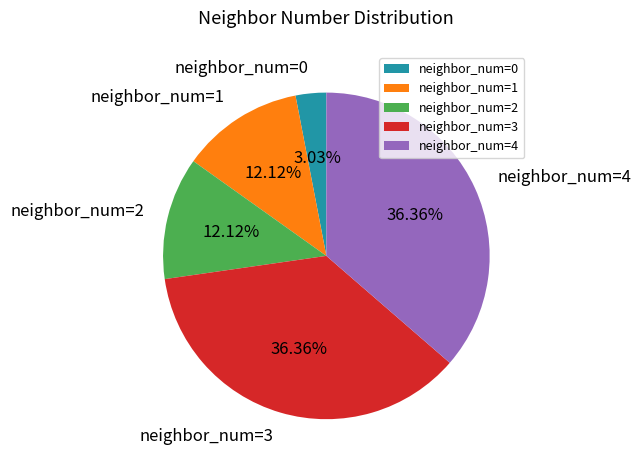

How many slices are in this pie chart?

5